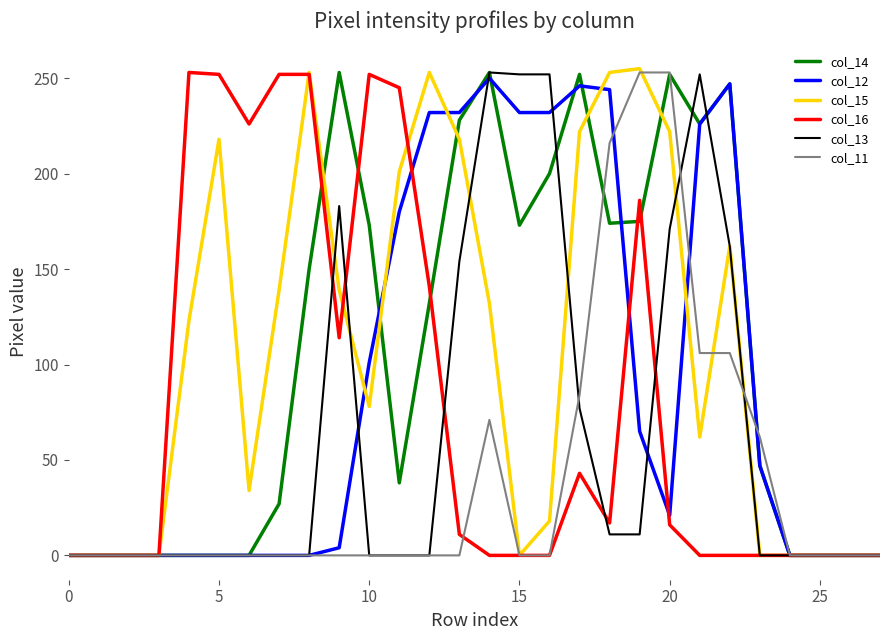

At how many categories does at least one series exceed 113?

19